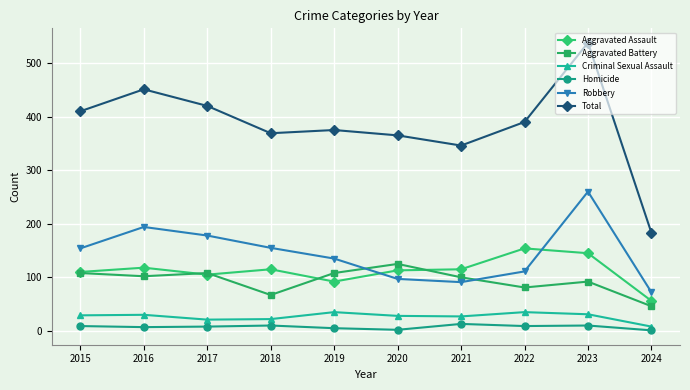

Is the value of Aggravated Assault at 2018 greater than the value of Criminal Sexual Assault at 2024?

Yes